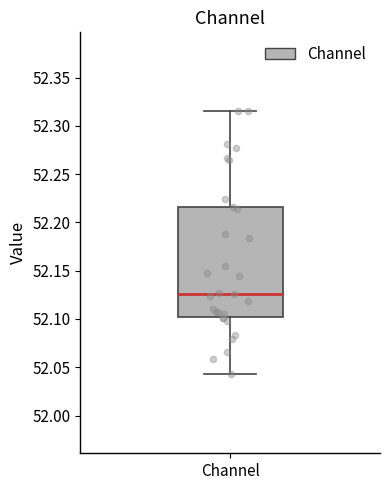

Transcribe this box plot: give where the median line is, the range the box spans, and where the two whiskers end, as read against the y-axis. The values are not printed on the chart, so give them approximately, as read against the axis.

median 52.125, box 52.100 to 52.215, whiskers 52.045 to 52.315